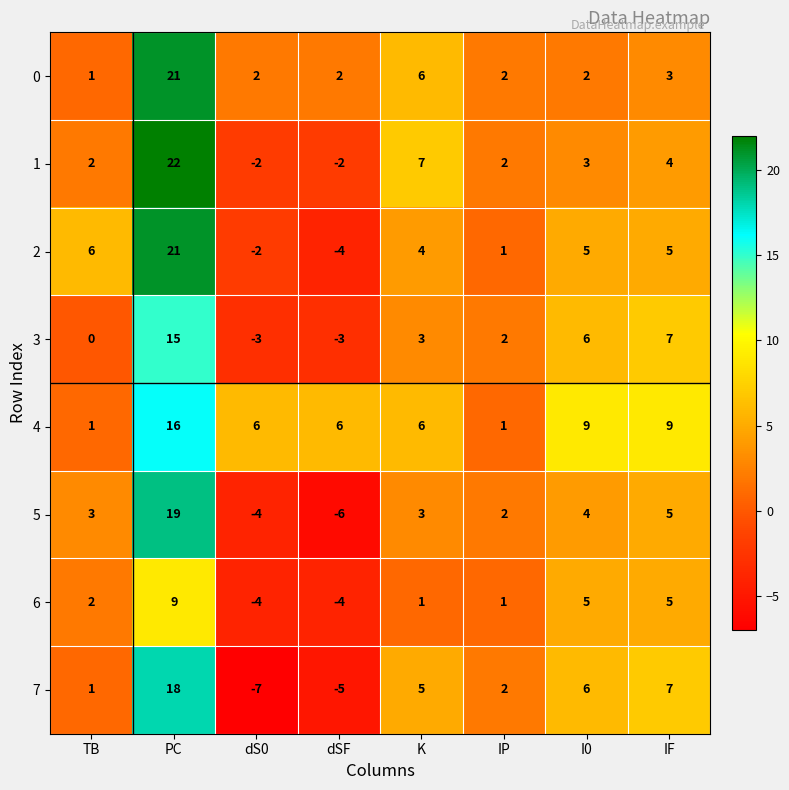

Count the number of categories in the chart.

8